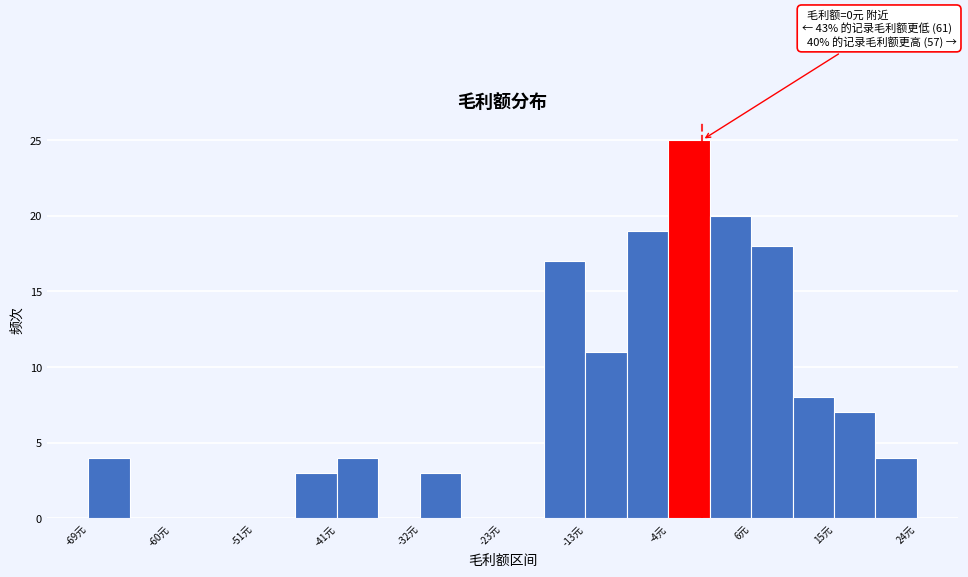

Which range on the x-axis has the tallest bar?

-4 to 1